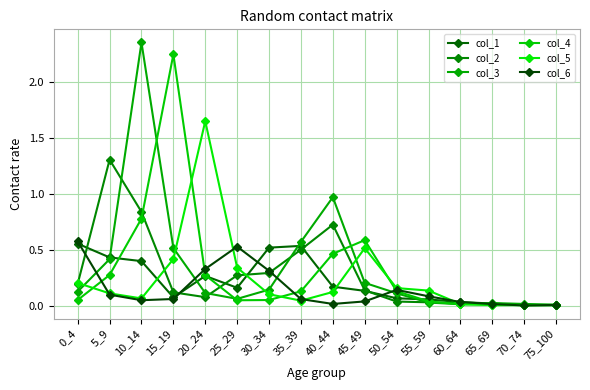

Between 55_59 and 75_100, which is larger?

55_59